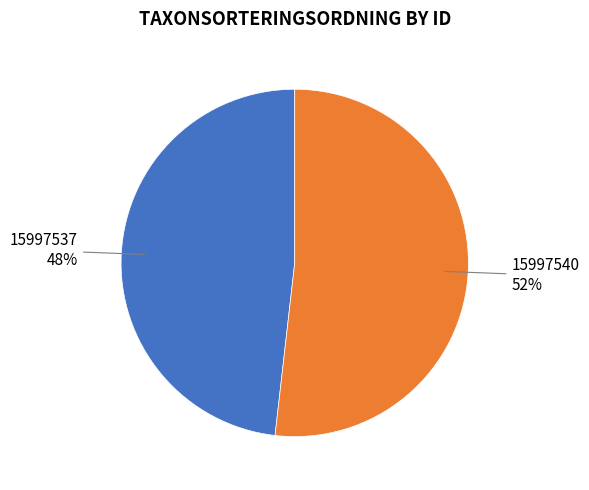

To the nearest percent, what percentage of the pie is 15997537?

48%